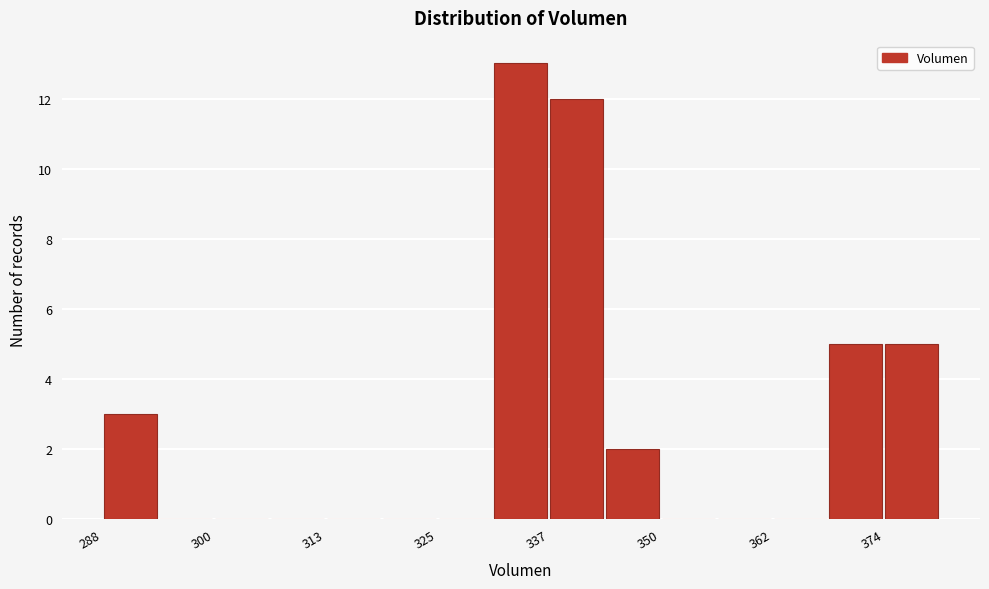

Around what value on the x-axis is the tallest bar? Give the approximate position of its centre, as read against the axis.

334